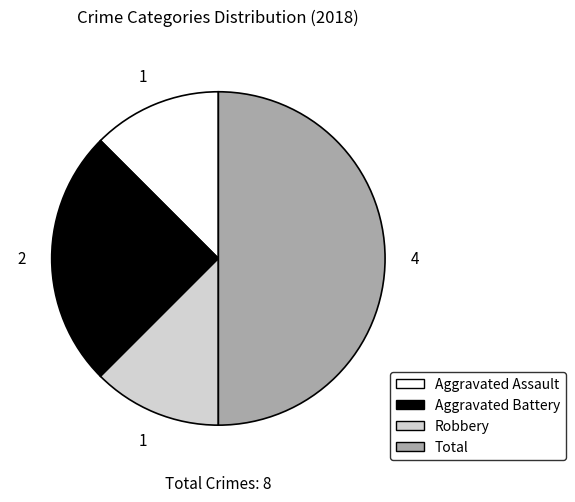

Is the sum of Aggravated Battery and Total greater than half?

Yes